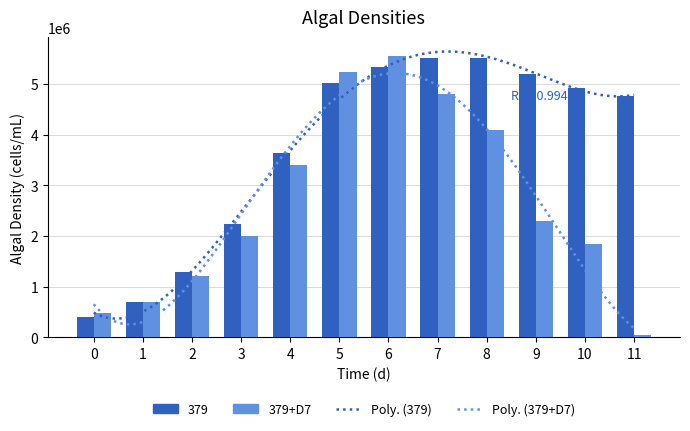

At which label is 379+D7 closest to 2796576?

9